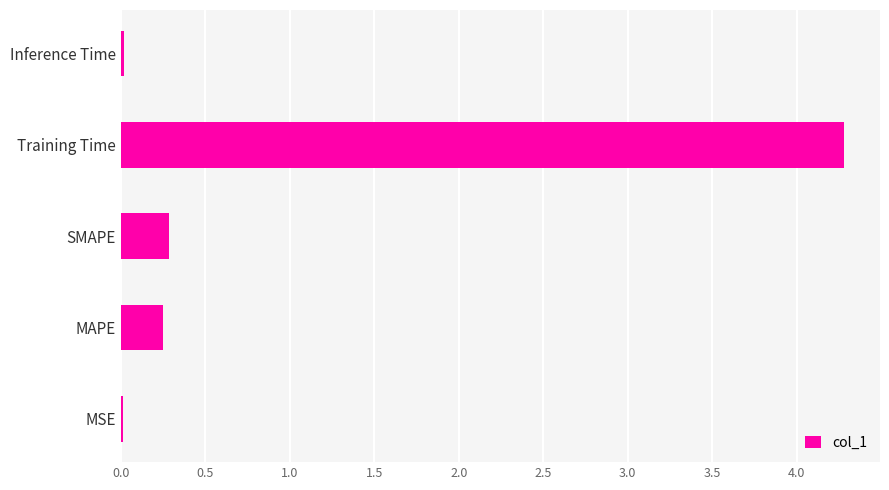

At which category does the chart reach its peak across all series?

Training Time